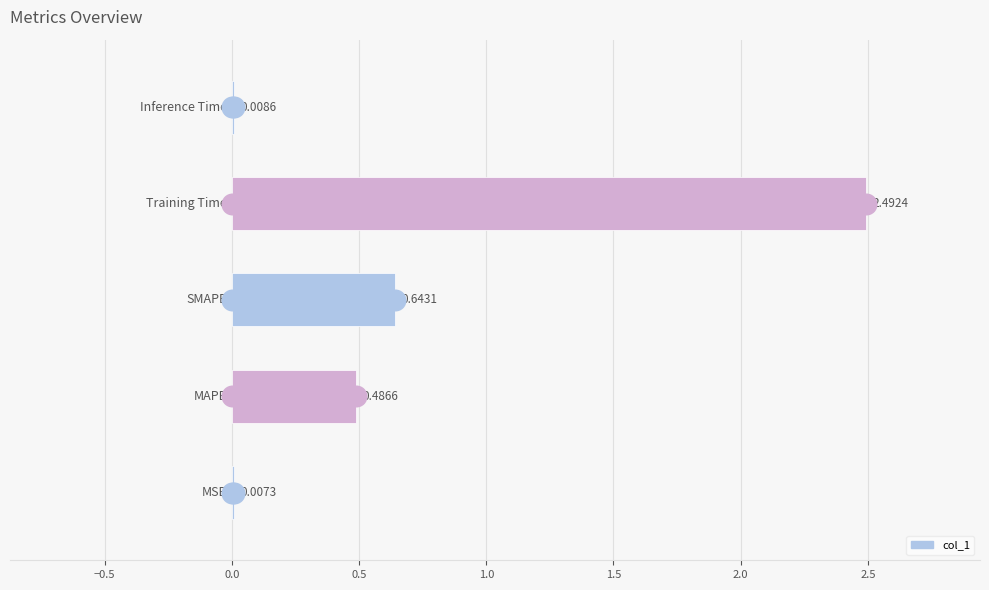

Which has a higher value, 0.5 or 0.0?

0.5